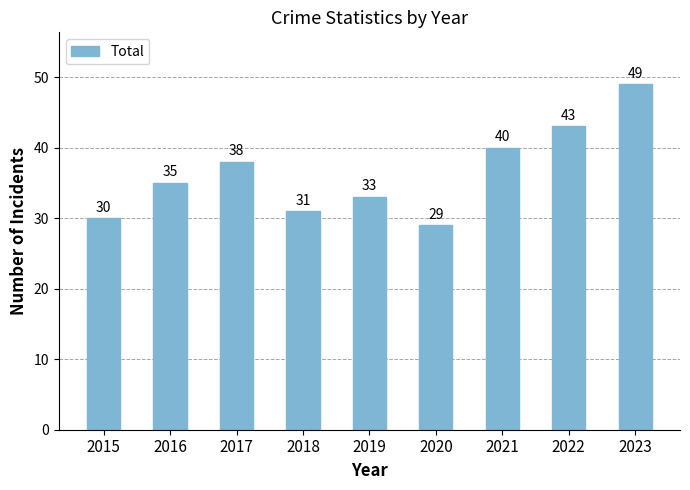

Is it true that the value at 2020 is 50?

False